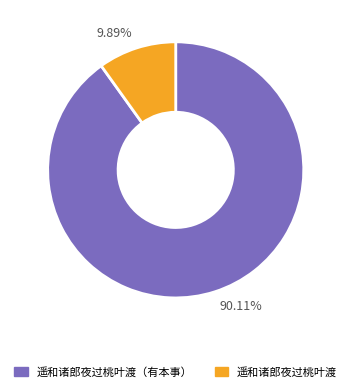

Rank the categories by value from lowest to highest.

9.89%, 90.11%